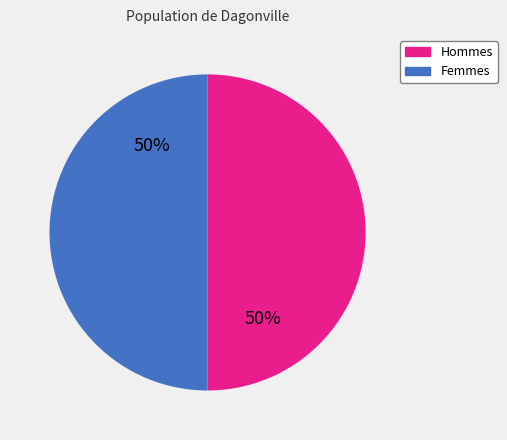

Count the number of slices in the pie.

2